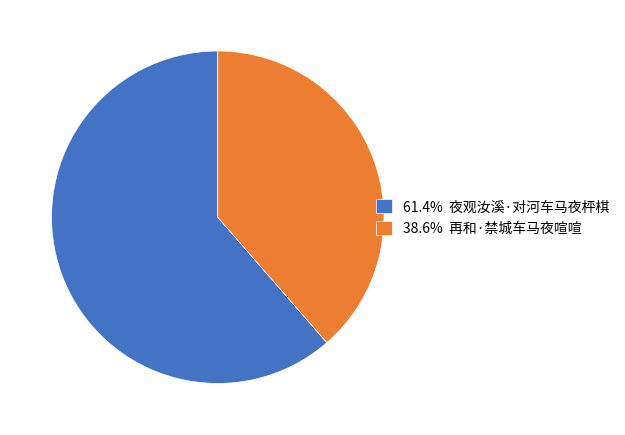

Approximately how many times larger is the value at 61.4% 夜观汝溪·对河车马夜枰棋 compared to 38.6% 再和·禁城车马夜喧喧?

1.6